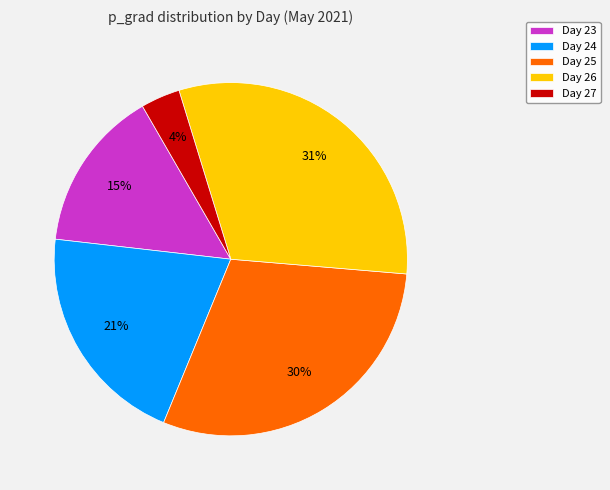

What percentage is the Day 23 slice, to the nearest percent?

15%